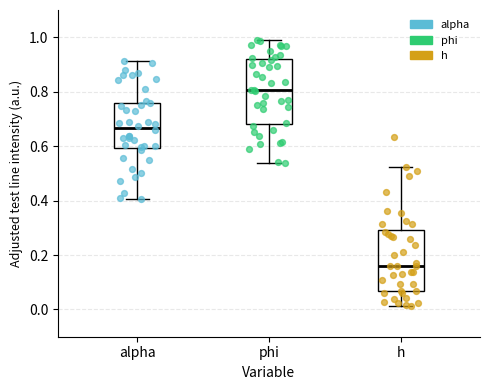

Reading left to right, read every box against the y-axis: the position of its median line, the range the box covers, and the ends of its whiskers. The values are not printed on the chart, so give them approximately, as read against the axis.

alpha: median 0.66, box 0.60 to 0.76, whiskers 0.40 to 0.92
phi: median 0.80, box 0.68 to 0.92, whiskers 0.54 to 0.98
h: median 0.16, box 0.06 to 0.30, whiskers 0.02 to 0.52